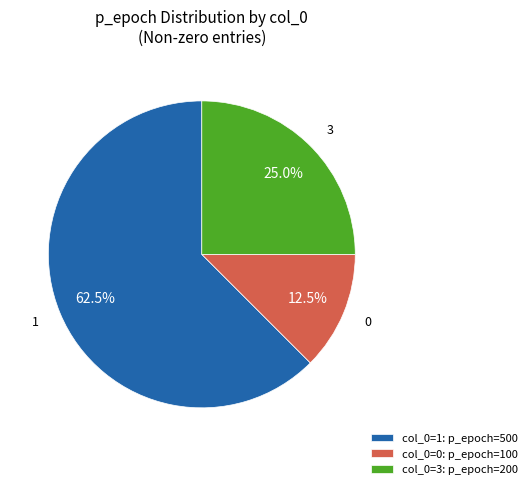

Combined, what portion of the pie is col_0=0: p_epoch=100 and col_0=1: p_epoch=500?

75.0%